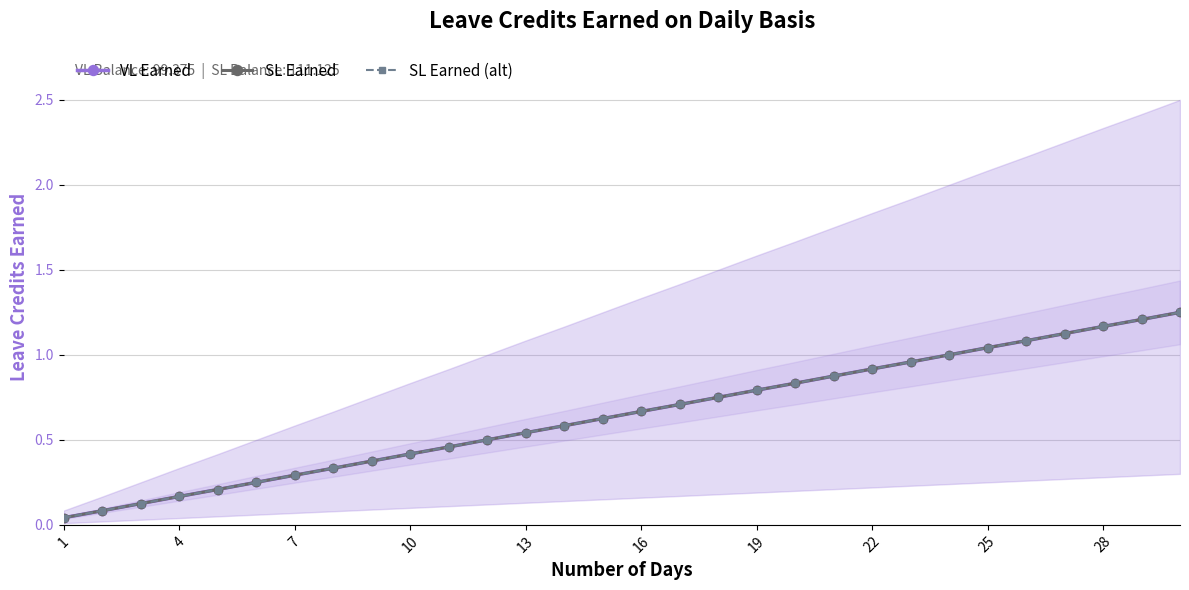

What are all the series names shown in the legend?

VL Earned, SL Earned, SL Earned (alt)